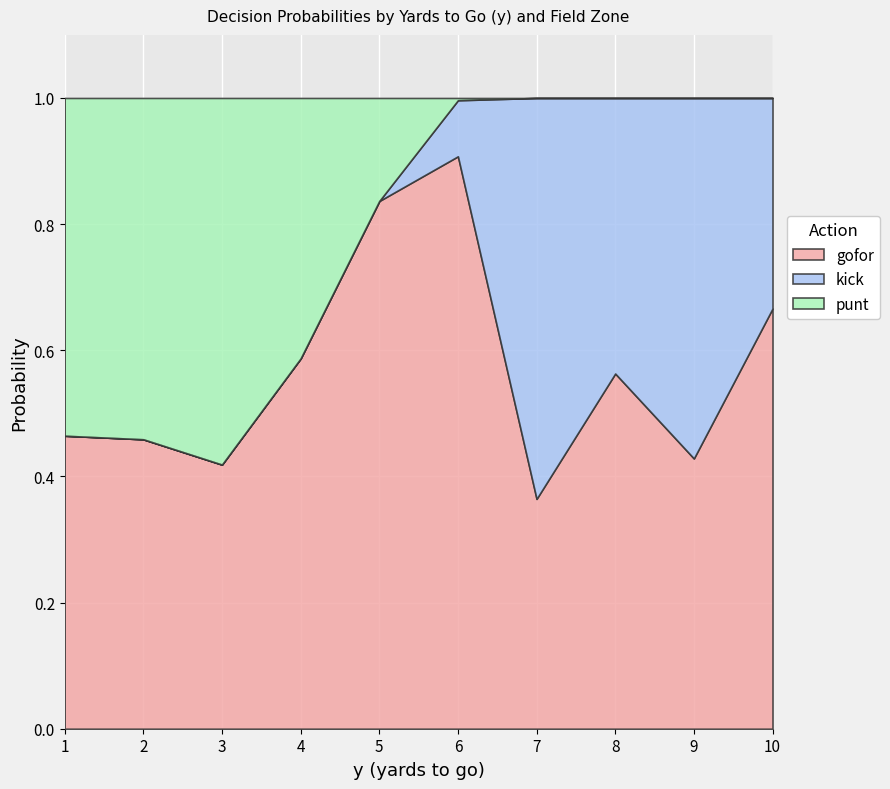

What is the highest value of the gofor series?

0.9